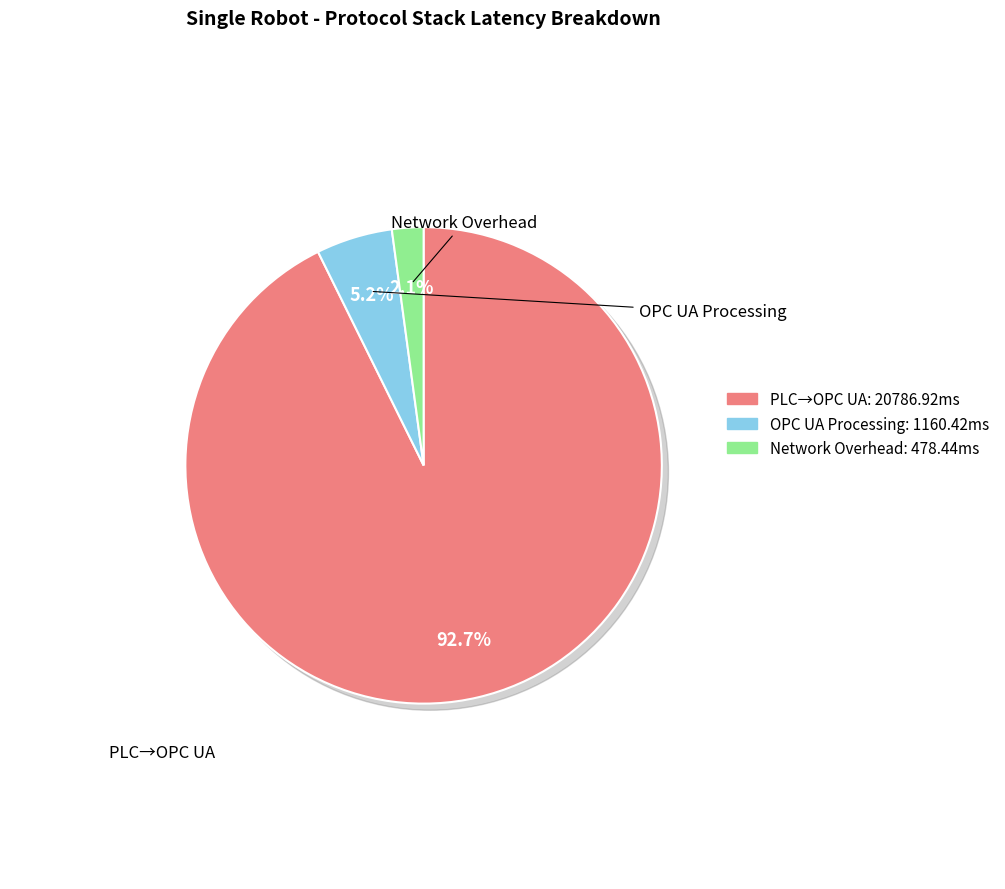

The 9 slice represents 11% of the pie. True or false?

False